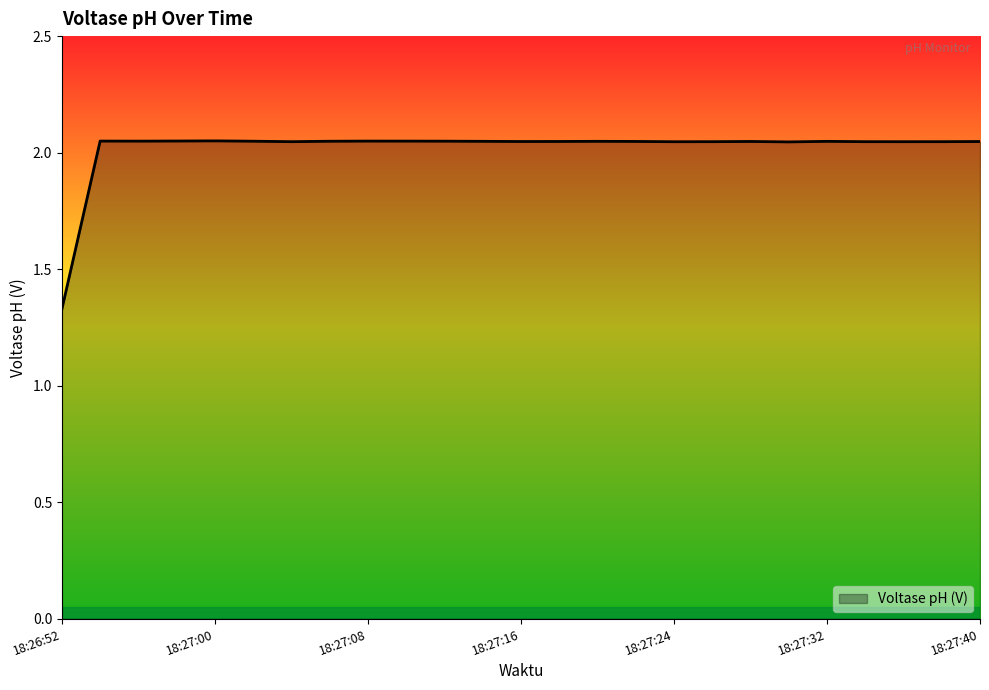

What is the difference between the maximum and minimum values?

0.7